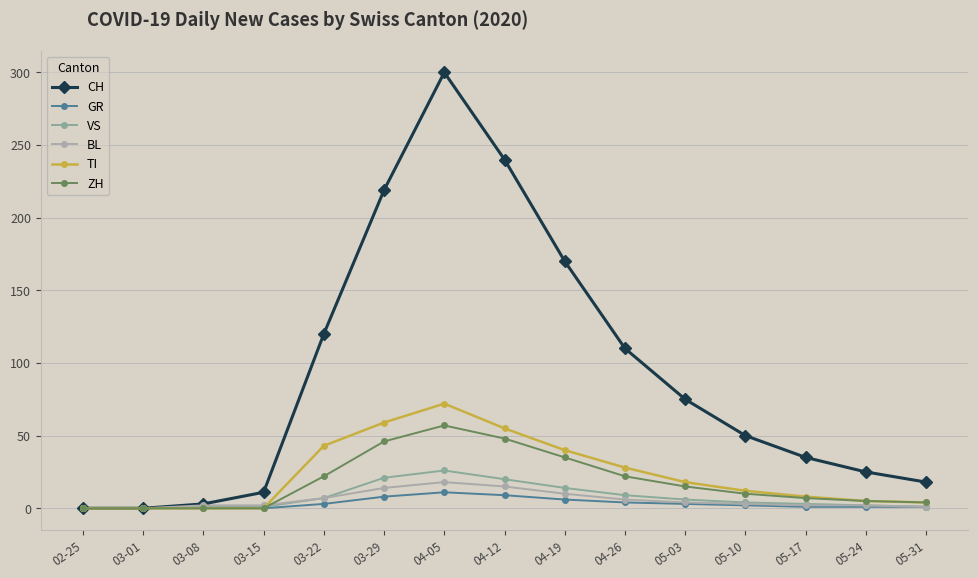

Which series has the largest total across all categories?

CH